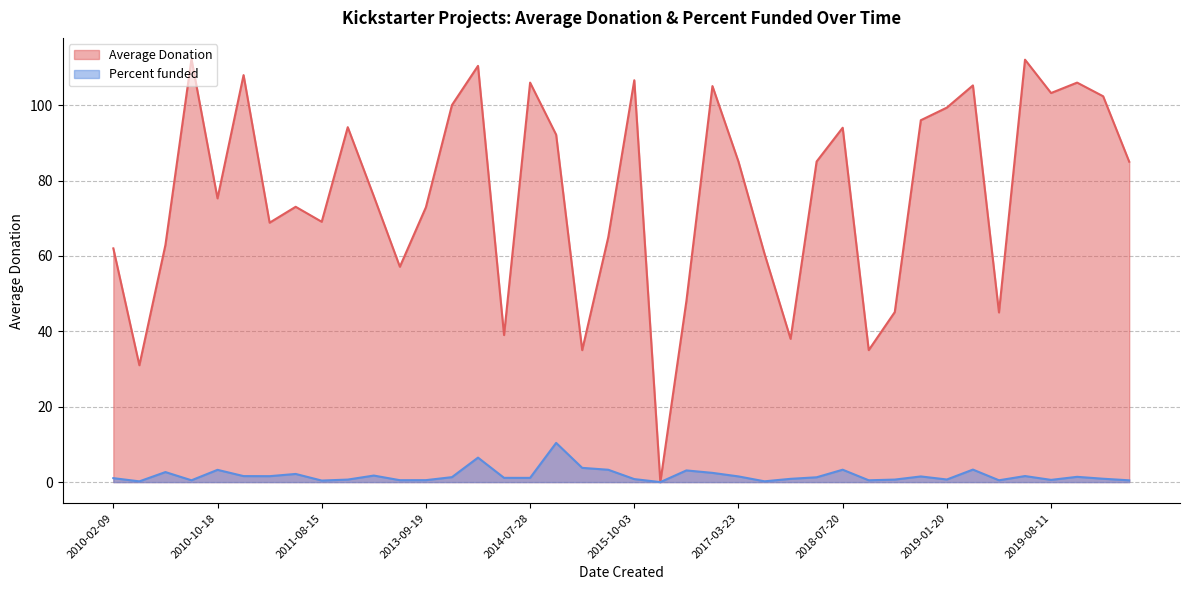

At which category is the sum across all series the highest?

2014-01-22